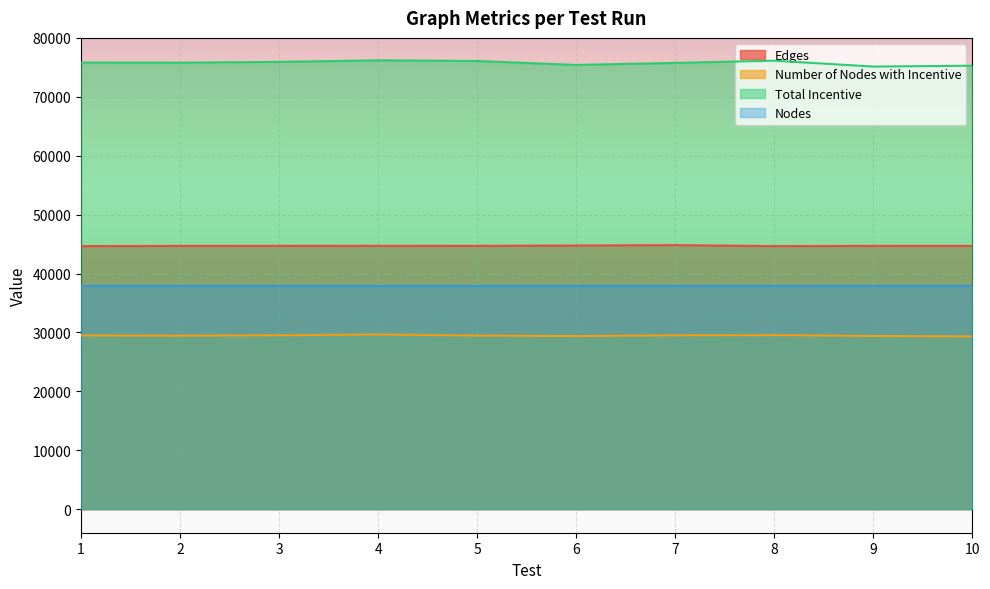

What value does the Number of Nodes with Incentive series have at 4, to the nearest 5?

29660